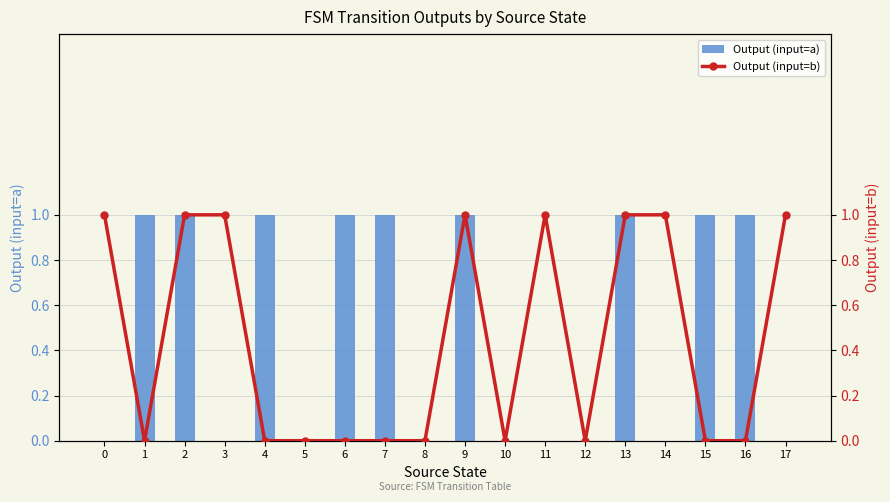

Which series changed the most between 9 and 15?

Output (input=b)